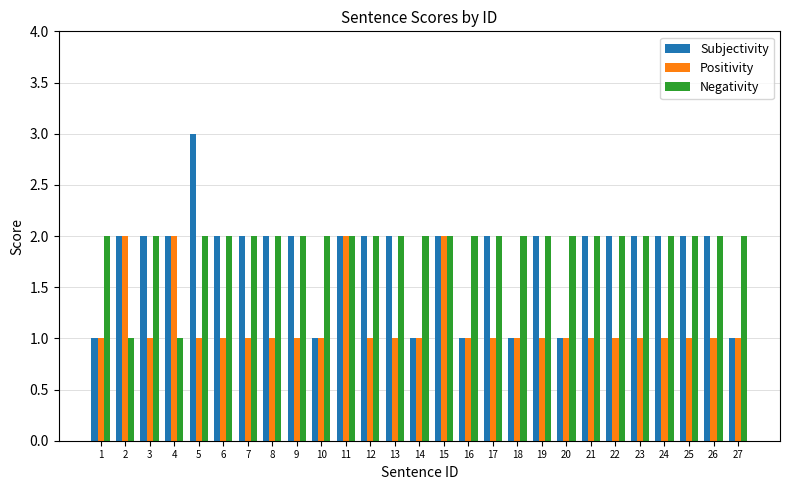

What is the highest value of the Subjectivity series?

3